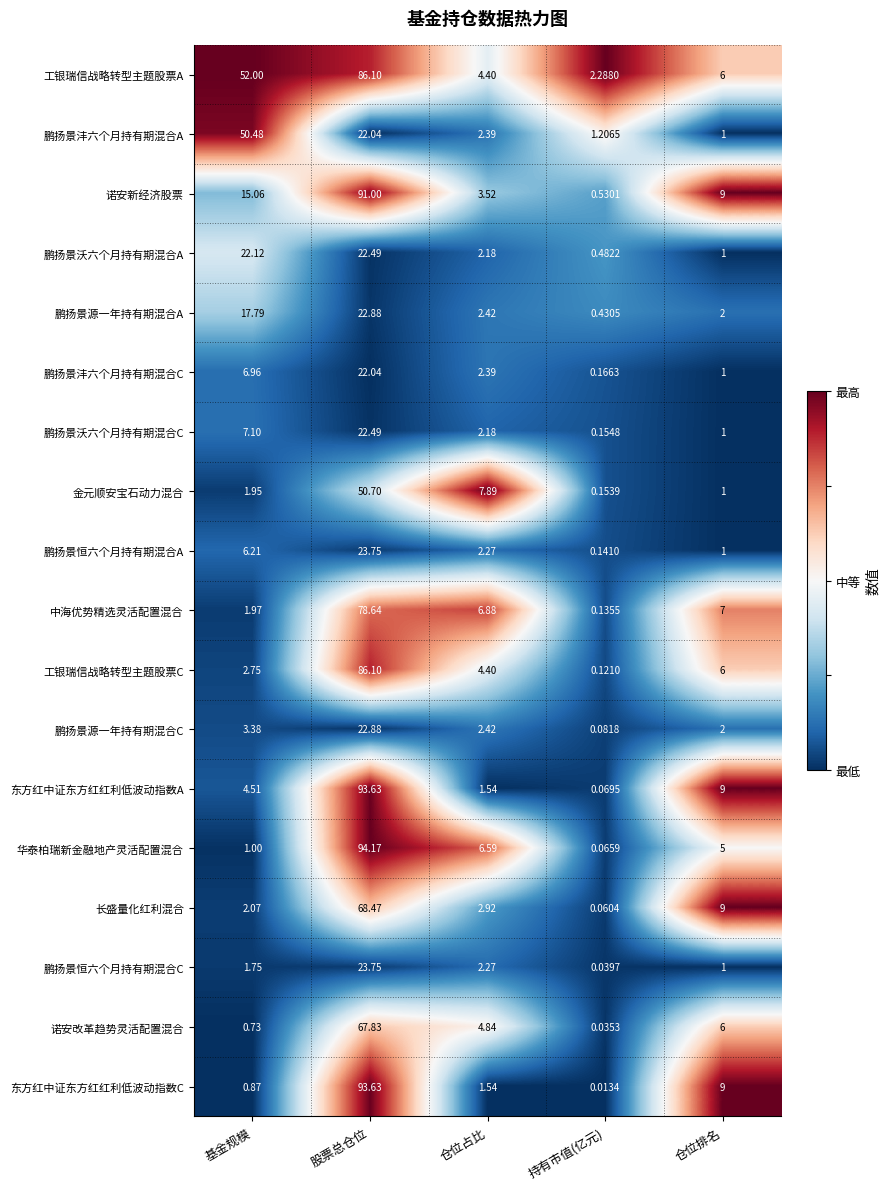

Which category has the highest value in the 鹏扬景沃六个月持有期混合C series?

股票总仓位